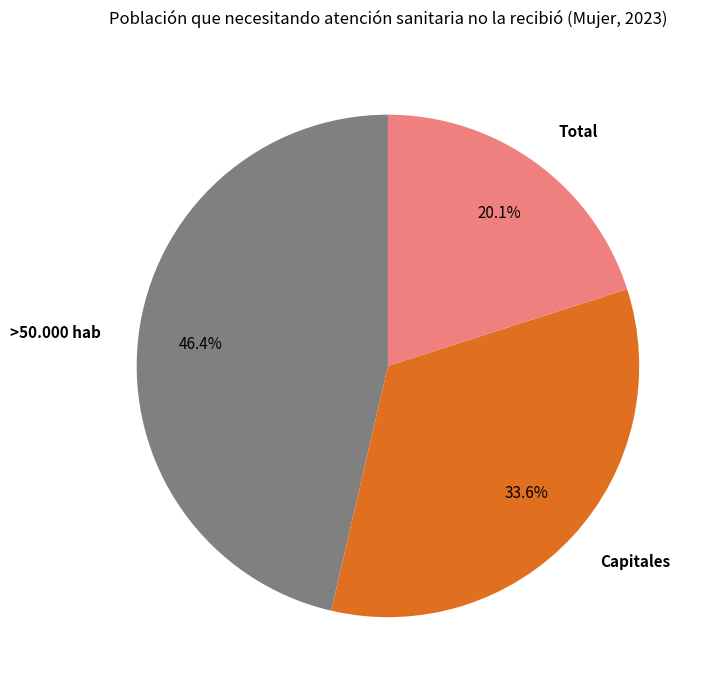

Which slice is the largest?

>50.000 hab